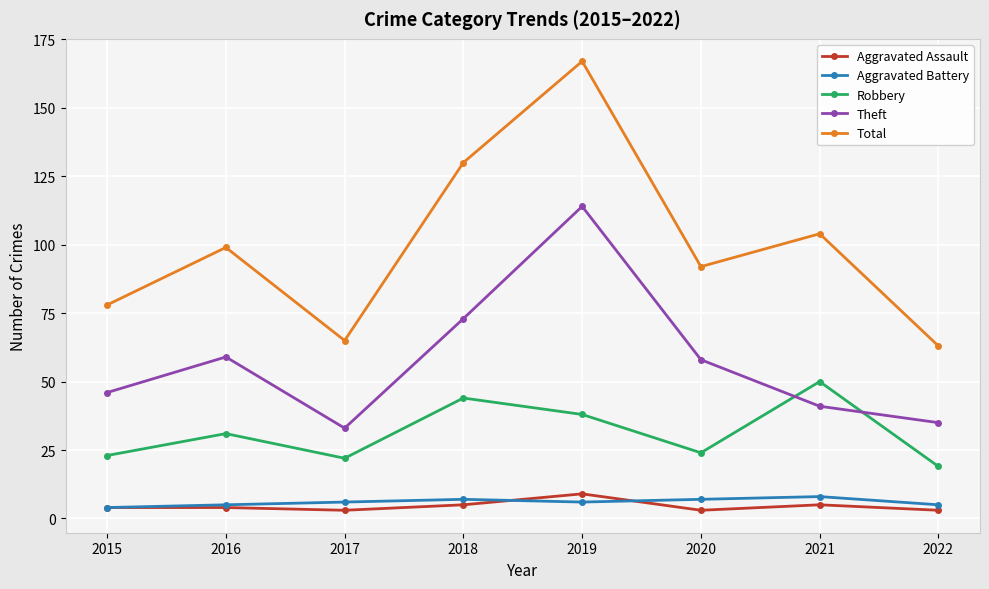

True or false: Theft and Total intersect in this chart.

False